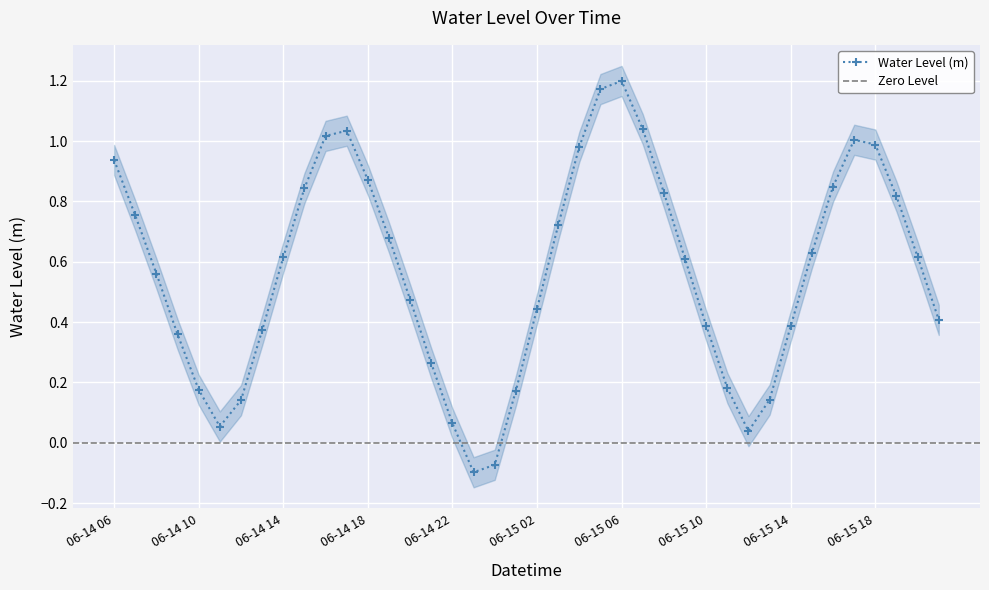

What value does the data have at 06-14 07?

0.8